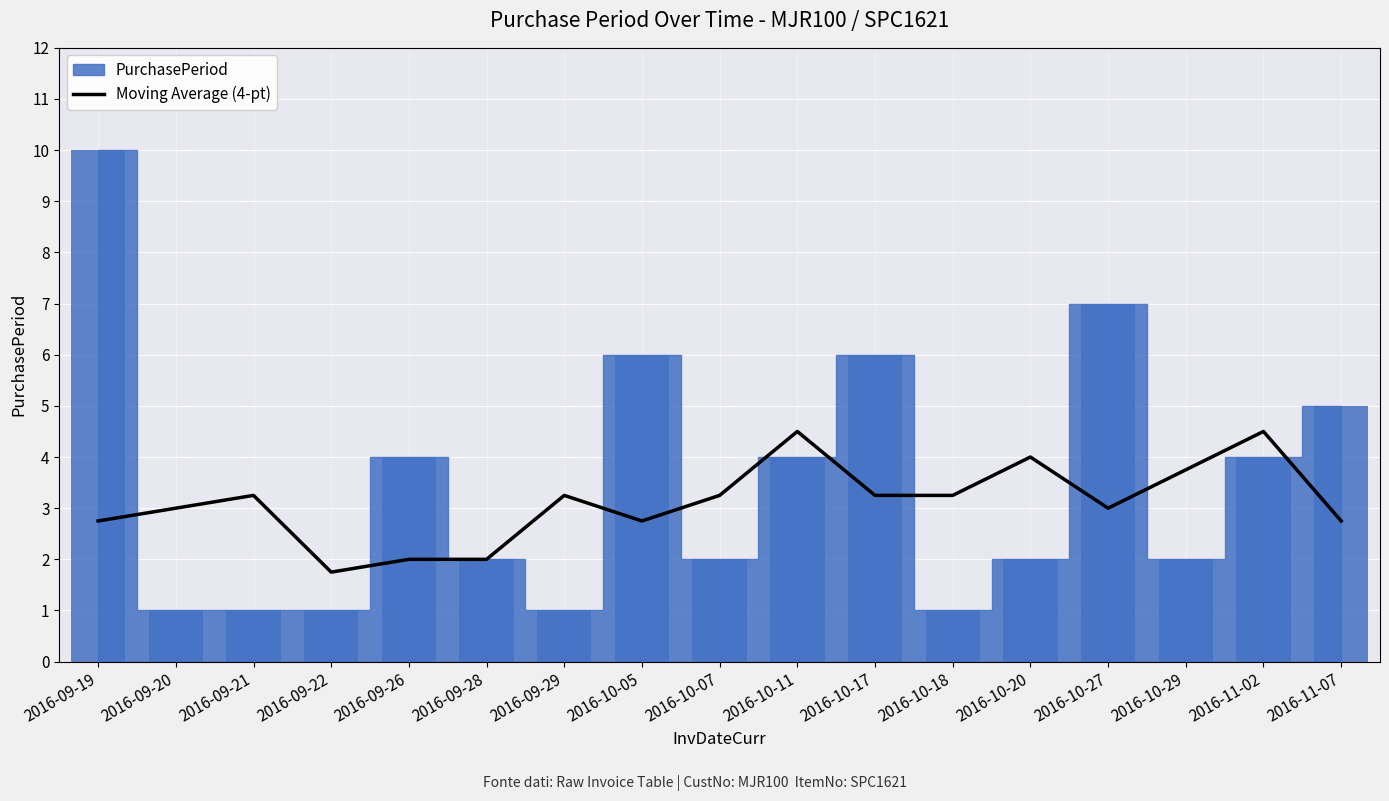

Which label corresponds to the largest value in the chart?

2016-10-11